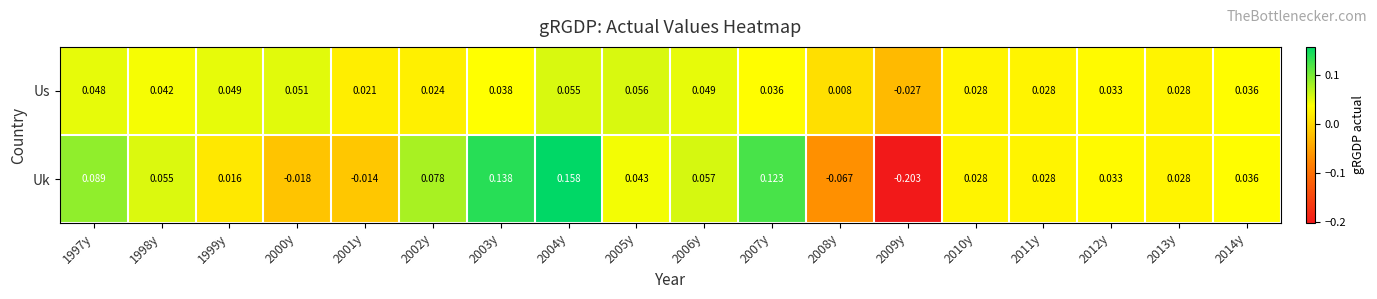

Rank the series by their maximum value, from highest to lowest.

Uk, Us